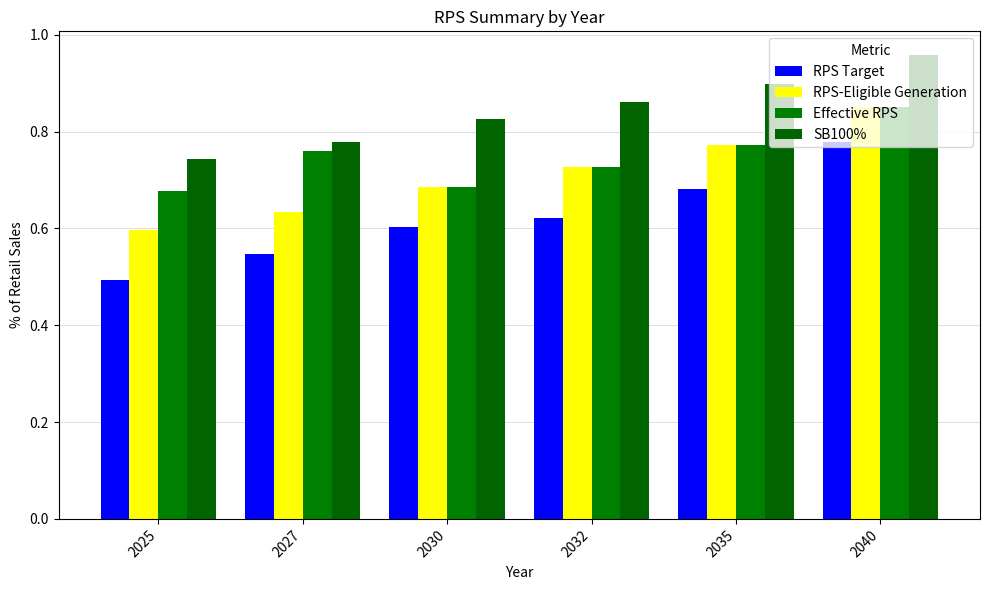

What is the spread (max minus min) of values at 2025?

0.2